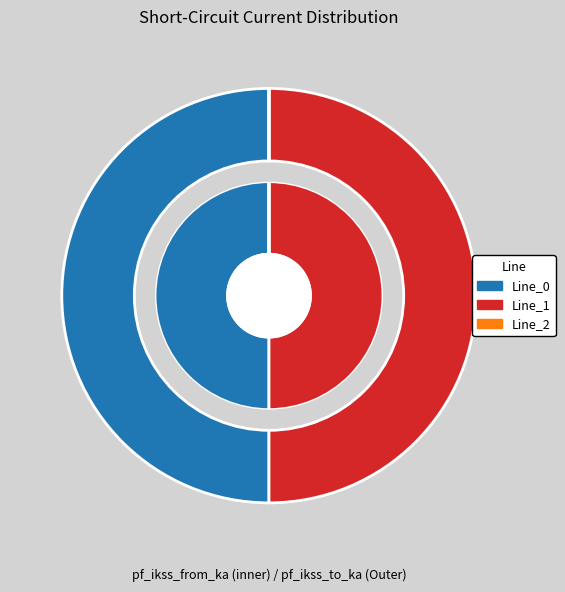

What is the total percentage of Line_1 and Line_2?

50.0%